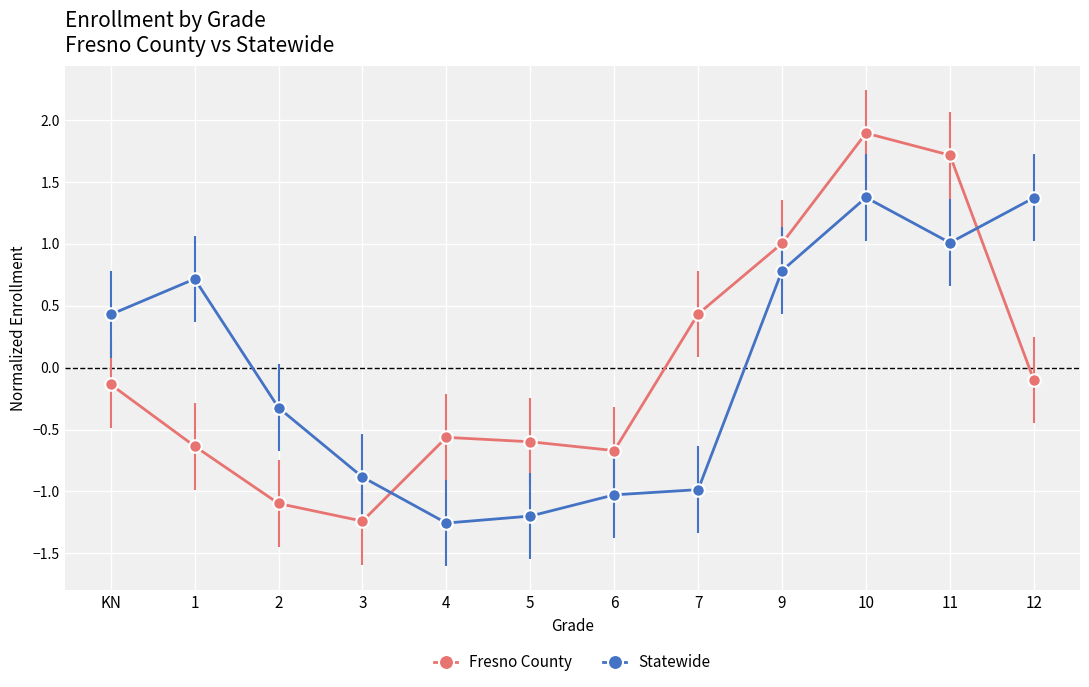

Rank the series at 11 from lowest to highest value.

Statewide, Fresno County